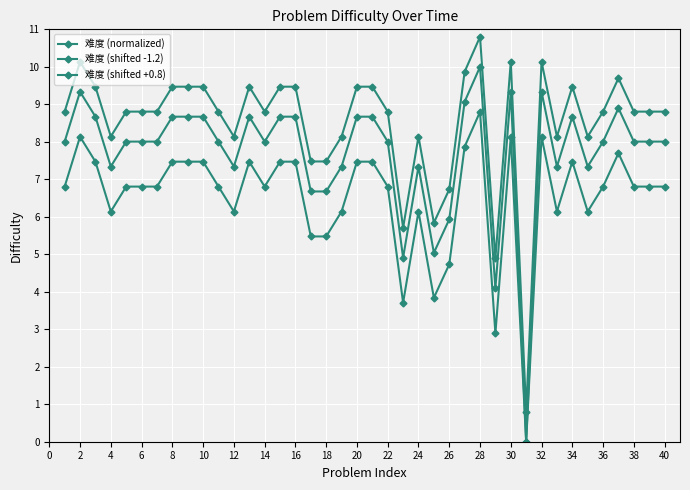

How many series are shown in this chart?

3